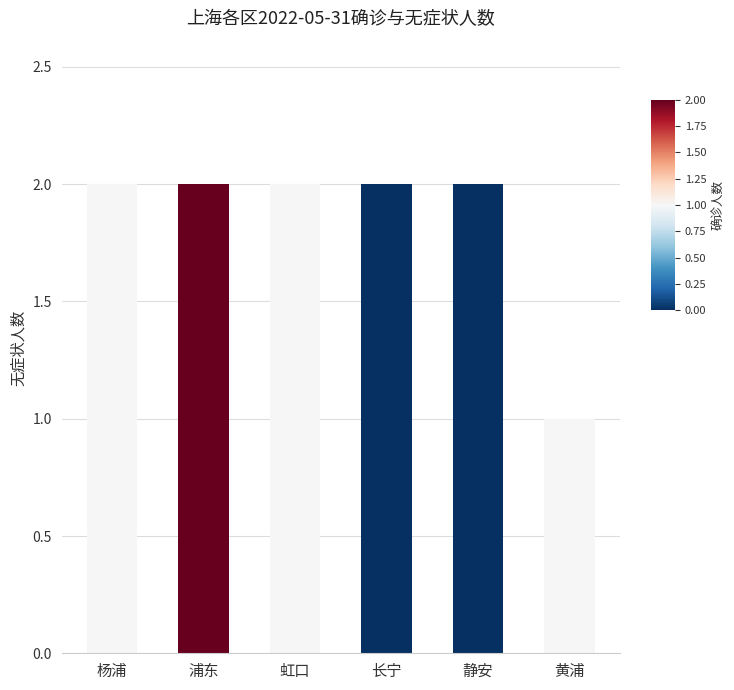

How many values are between 2 and 3?

5